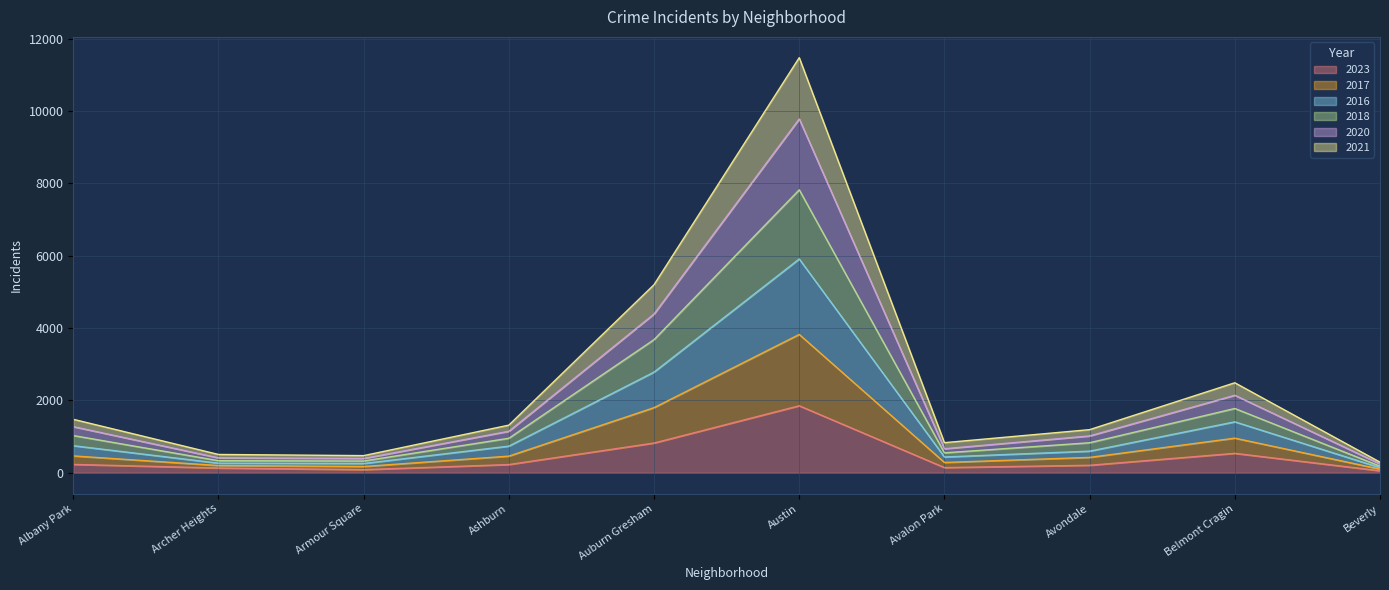

At which label does 2020 first exceed 1148?

Albany Park